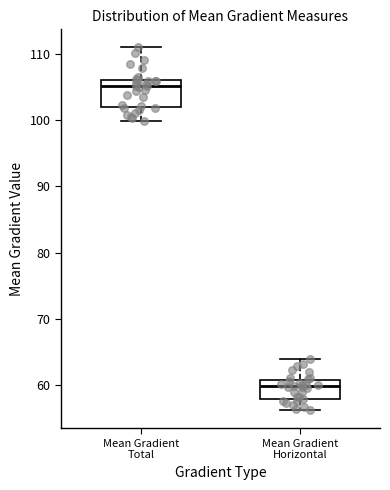

Reading left to right, transcribe this box plot: for each box, give where its median line is, the range the box spans, and where its two whiskers end, as read against the y-axis. The values are not printed on the chart, so give them approximately, as read against the axis.

Mean Gradient Total: median 105, box 102 to 106, whiskers 100 to 111
Mean Gradient Horizontal: median 60, box 58 to 61, whiskers 56 to 64